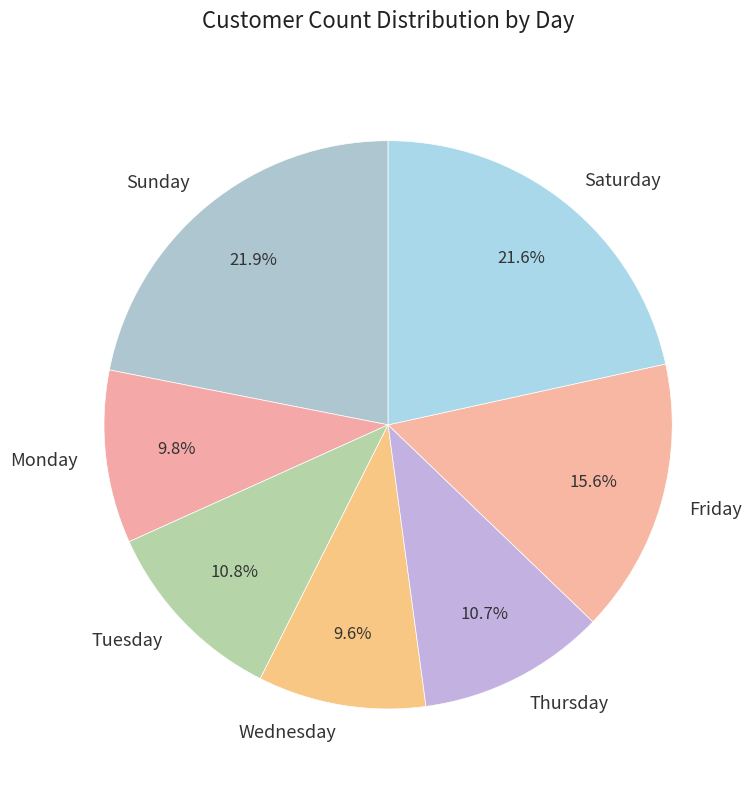

Does Wednesday account for over 50% of the chart?

No